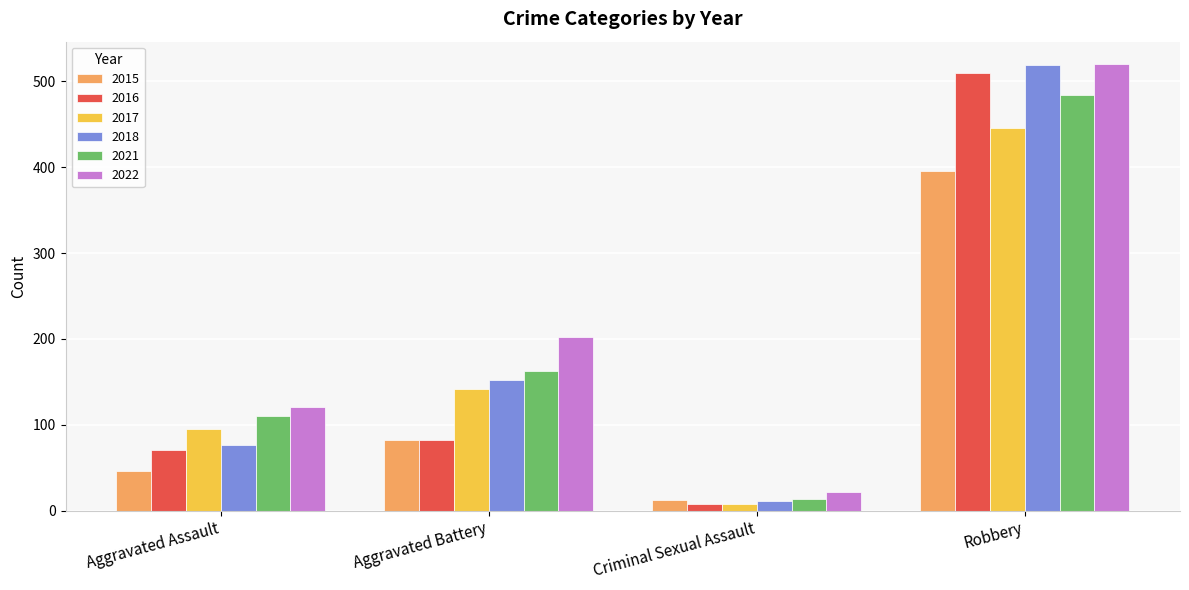

Is the value of 2021 at Aggravated Assault greater than the value of 2015 at Aggravated Battery?

Yes